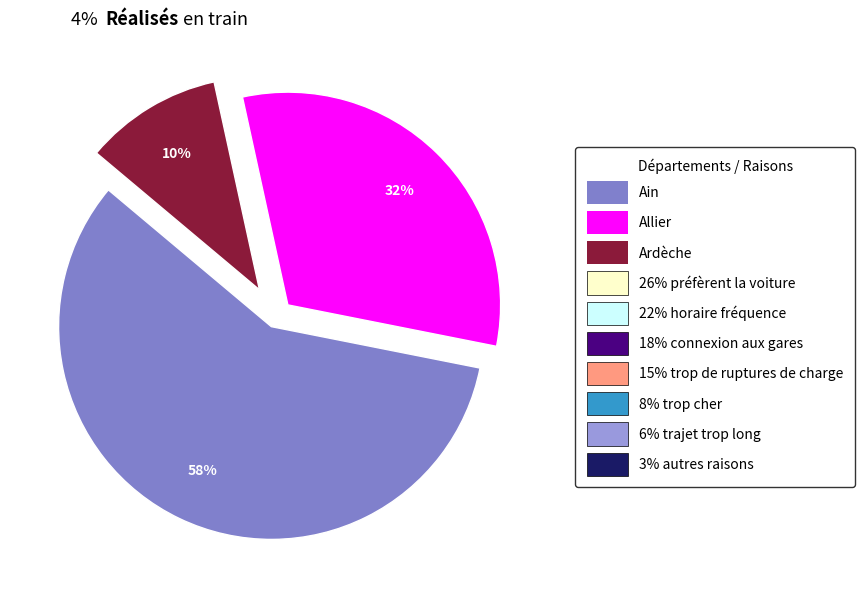

Is there a majority slice in this chart?

Yes